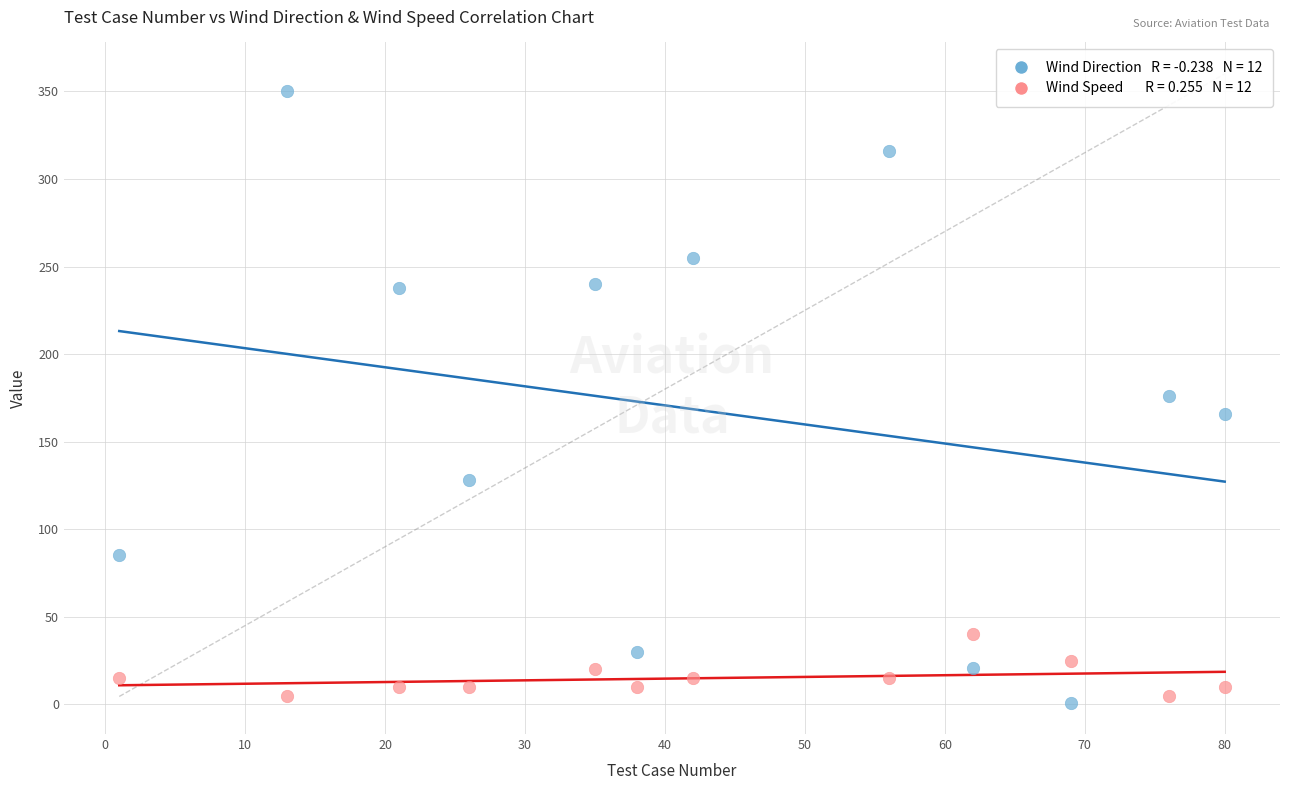

Across all data points, what is the range of X values (max minus min)?

79